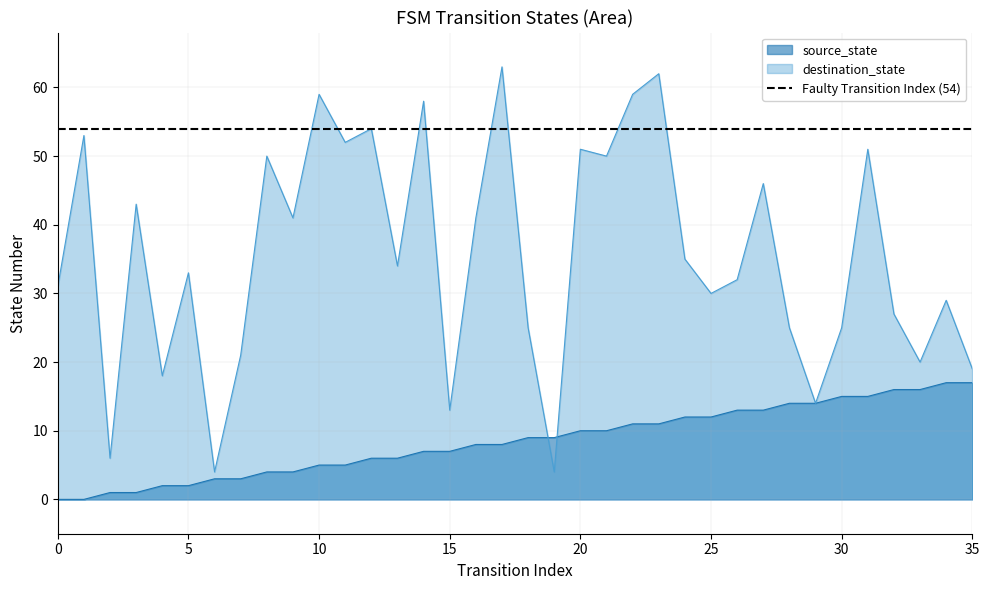

How many values in the source_state series are below 9?

18